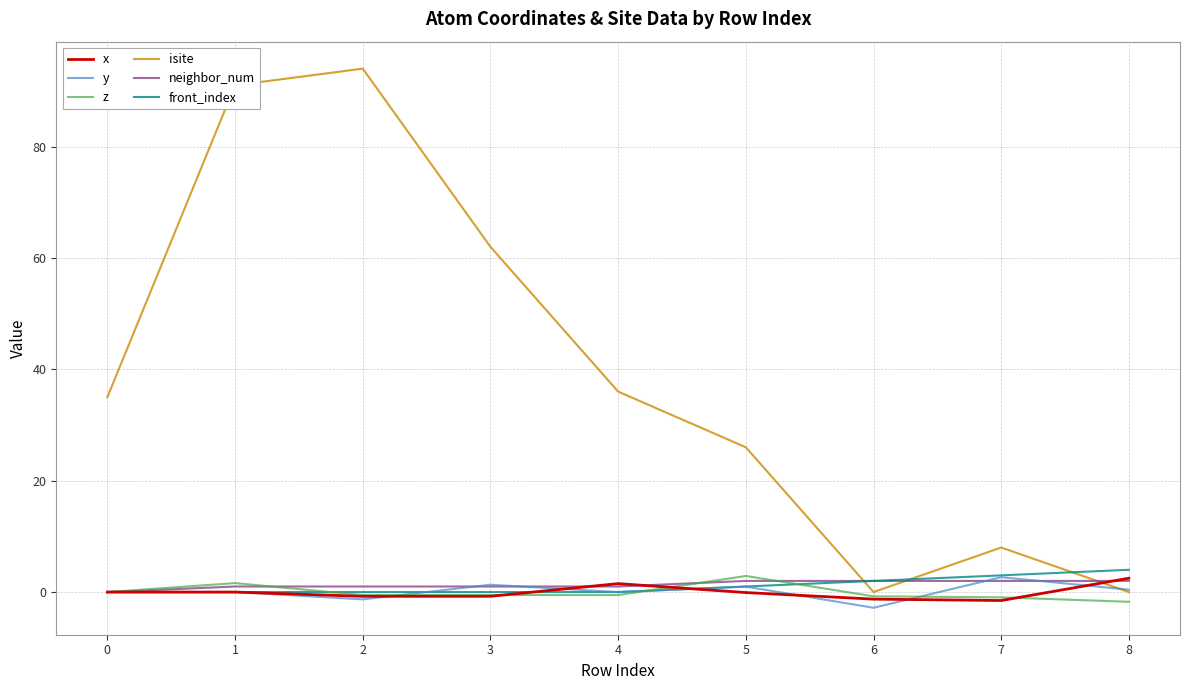

What is the difference between the highest and lowest values at 4?

36.5